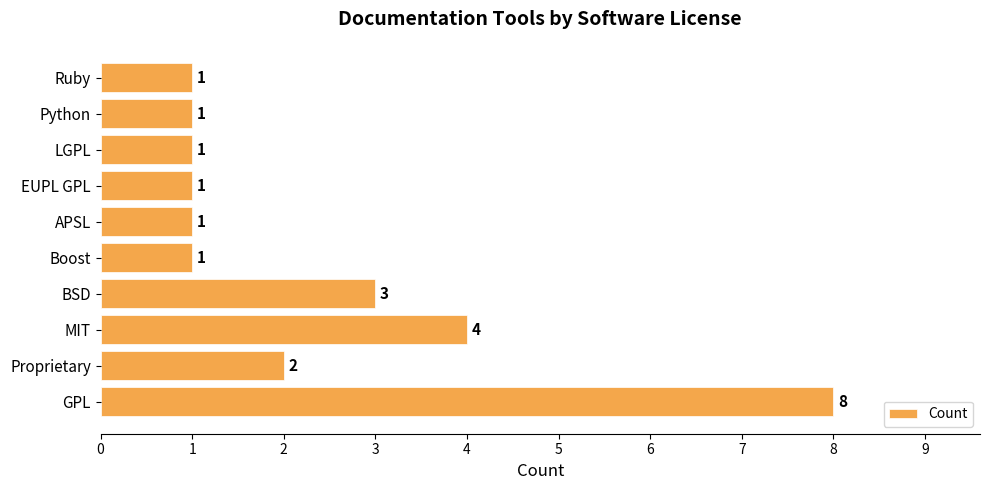

What is the sum of the values at Ruby and GPL?

9